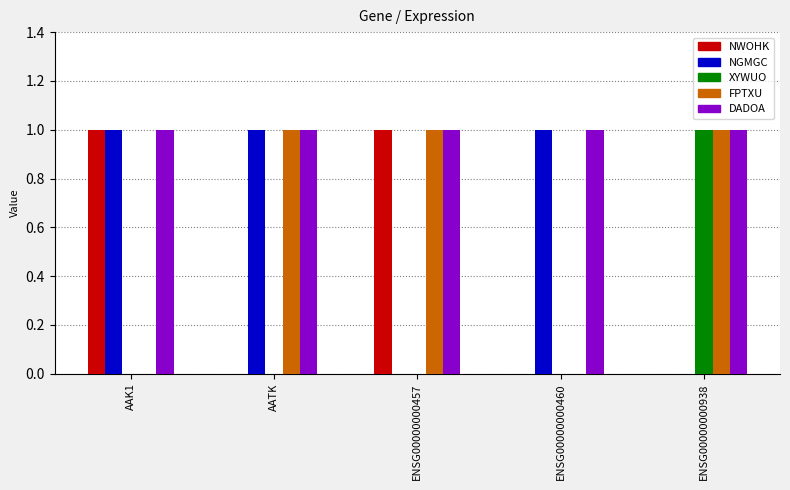

What is the sum of all NGMGC values?

3